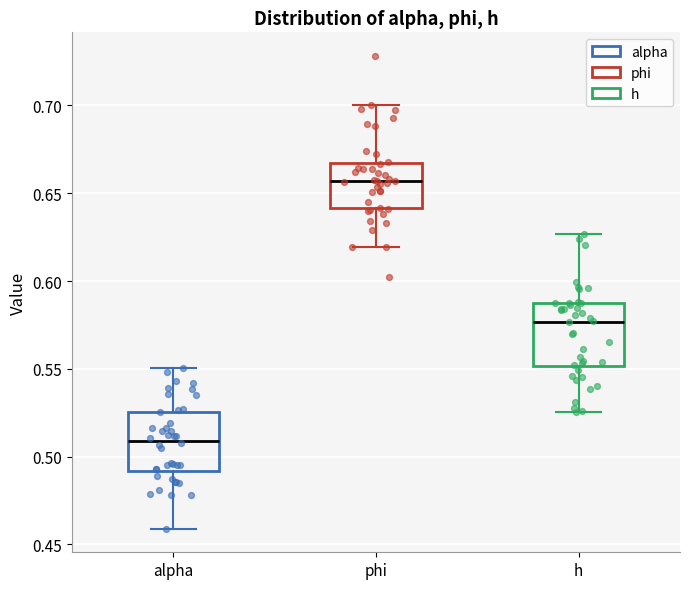

Reading left to right, read every box against the y-axis: the position of its median line, the range the box covers, and the ends of its whiskers. The values are not printed on the chart, so give them approximately, as read against the axis.

alpha: median 0.510, box 0.490 to 0.525, whiskers 0.460 to 0.550
phi: median 0.655, box 0.640 to 0.665, whiskers 0.620 to 0.700
h: median 0.575, box 0.550 to 0.585, whiskers 0.525 to 0.625